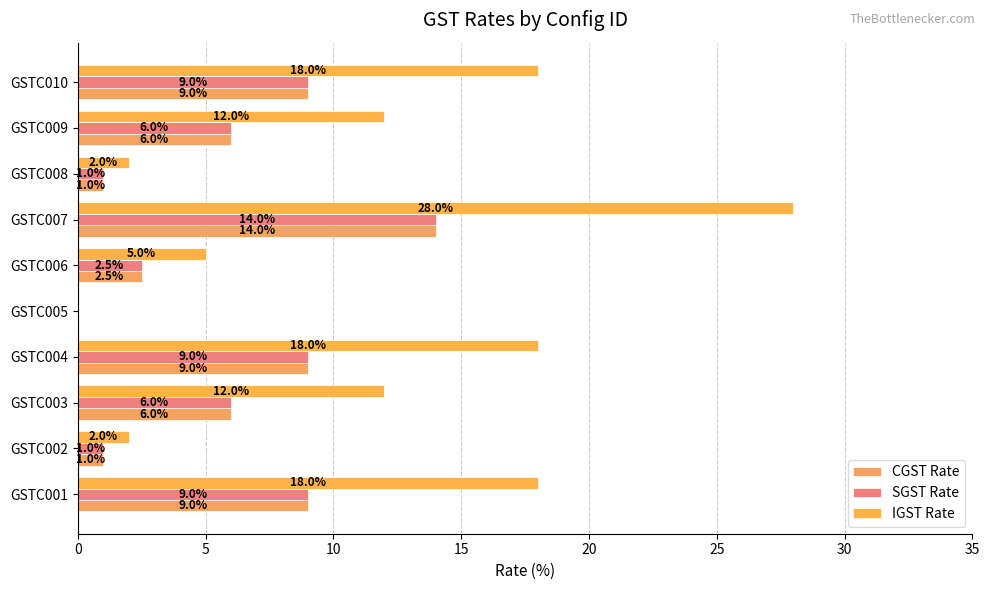

How many values in IGST Rate are above zero?

9